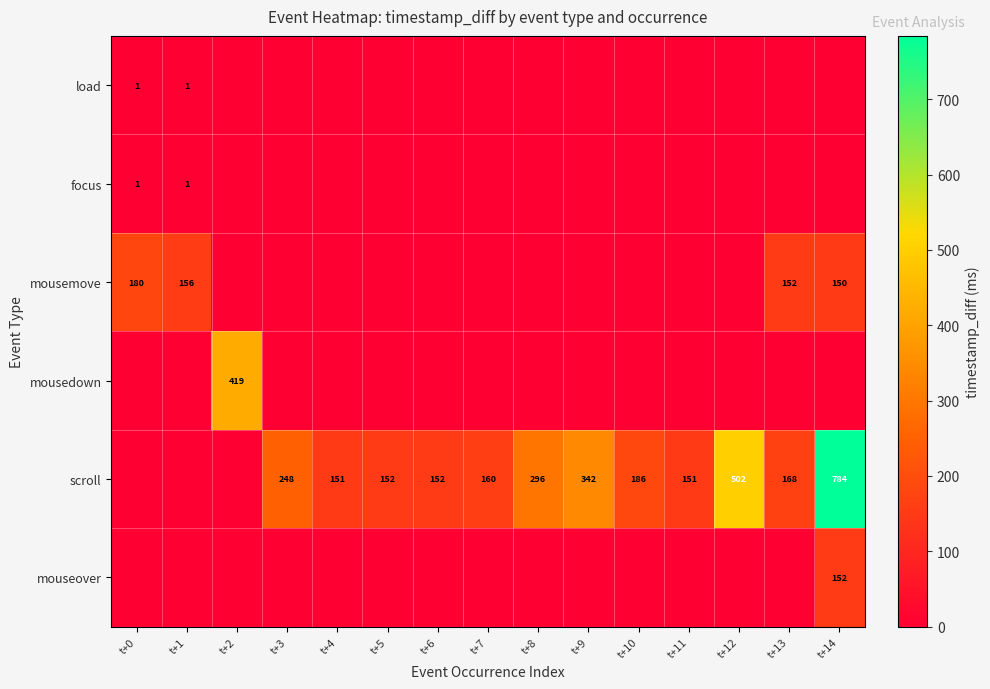

Is it true that mousemove equals 75 at t+13?

False